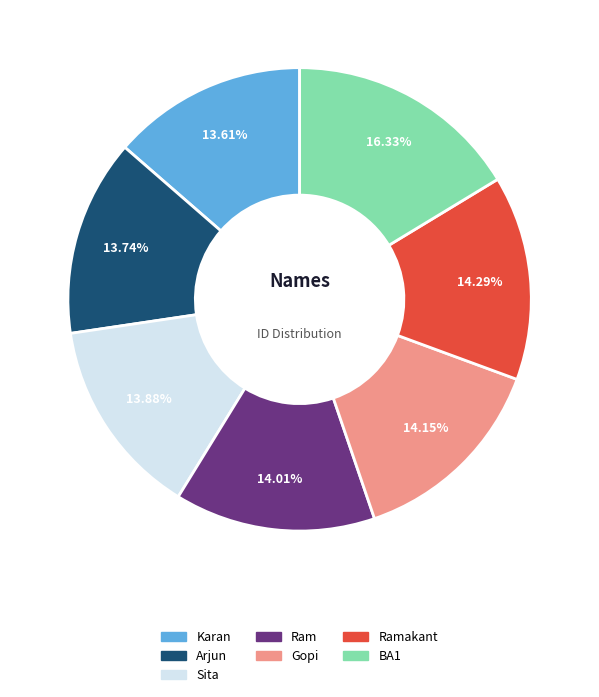

To the nearest percent, what is the difference between the largest and smallest slice percentages?

3%